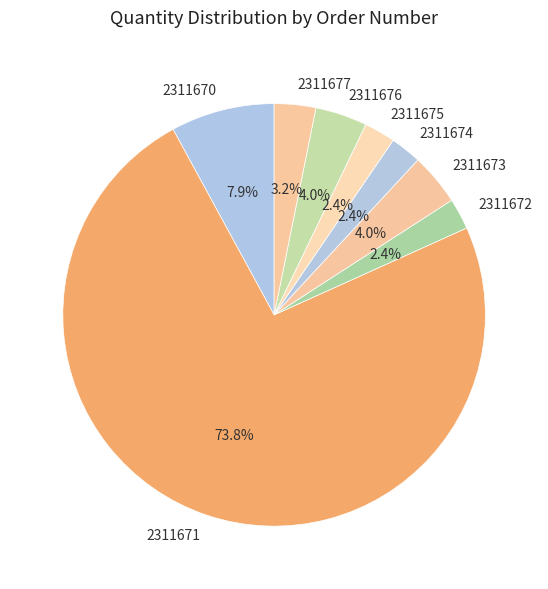

To the nearest percent, what portion does 2311673 represent?

4%